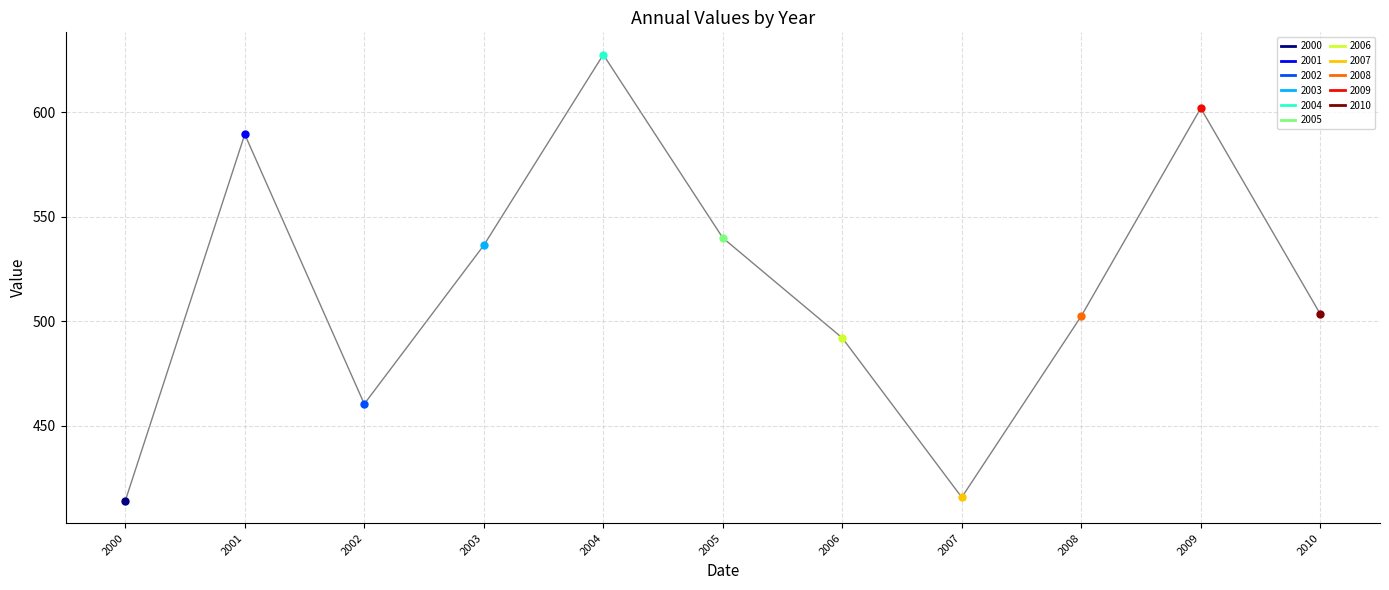

What position from the right is 2000-06-15?

11